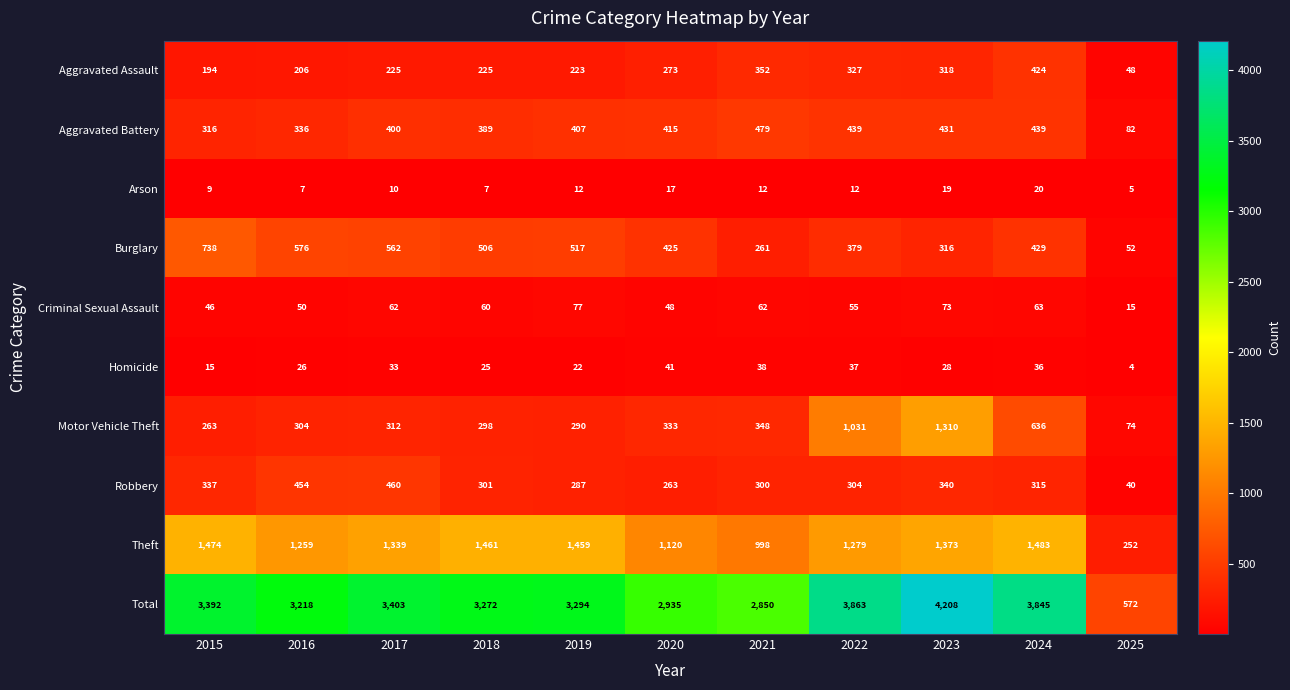

How many distinct data groups are displayed?

10